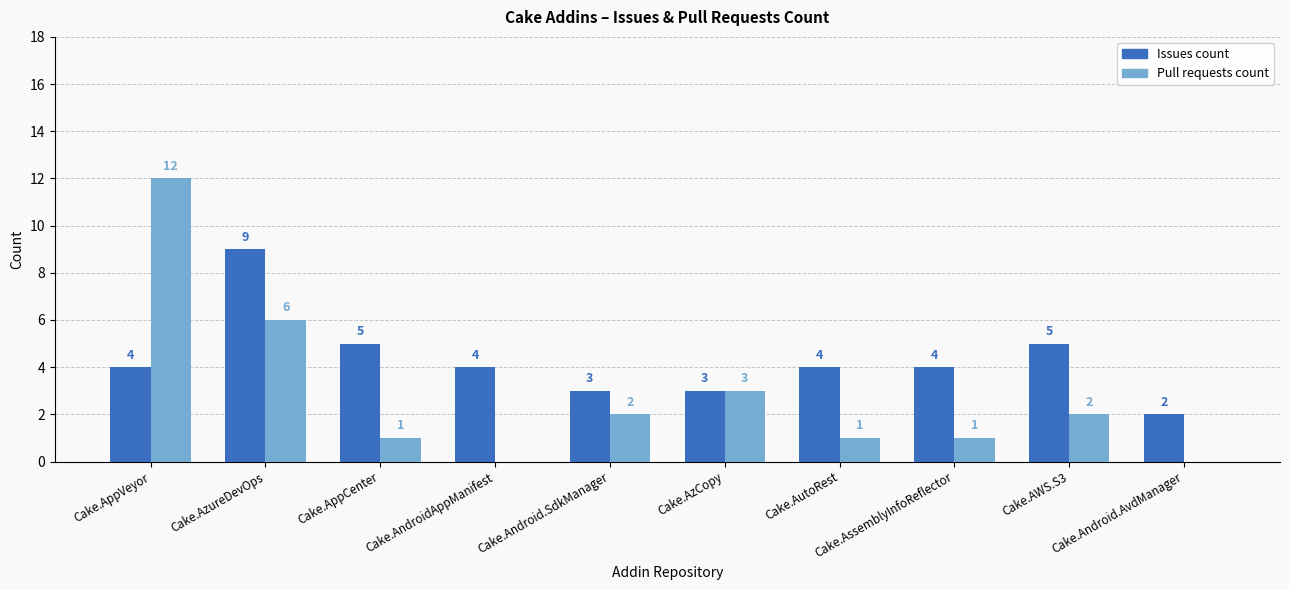

Which label corresponds to the largest value in the chart?

Cake.AppVeyor